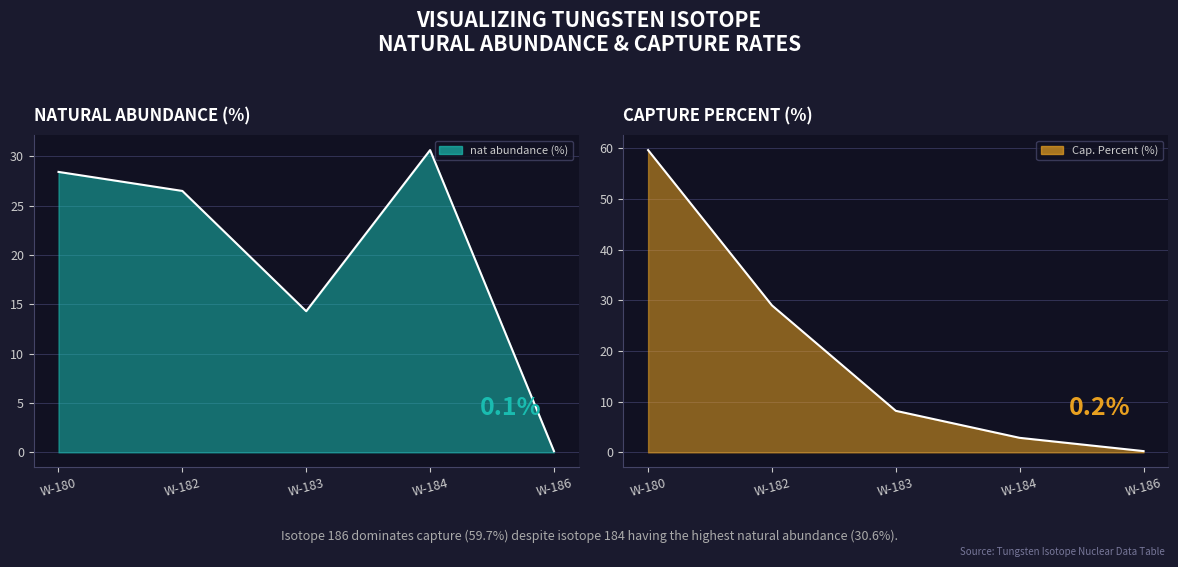

Which series has the largest total across all categories?

nat abundance (%)